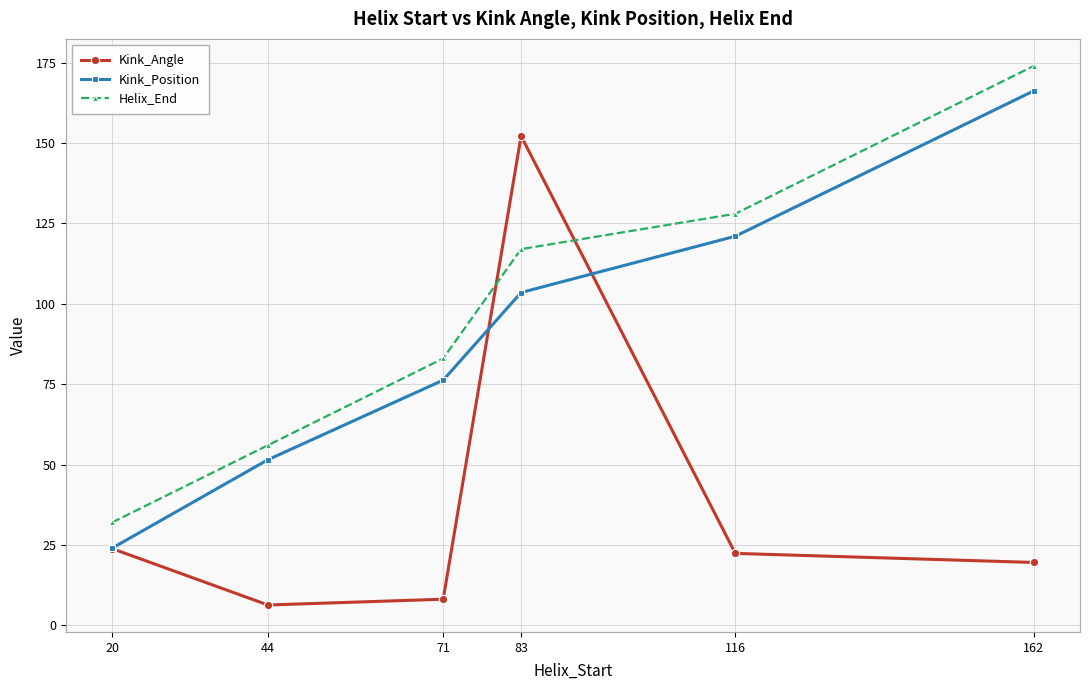

Which series has the widest spread of values?

Kink_Angle